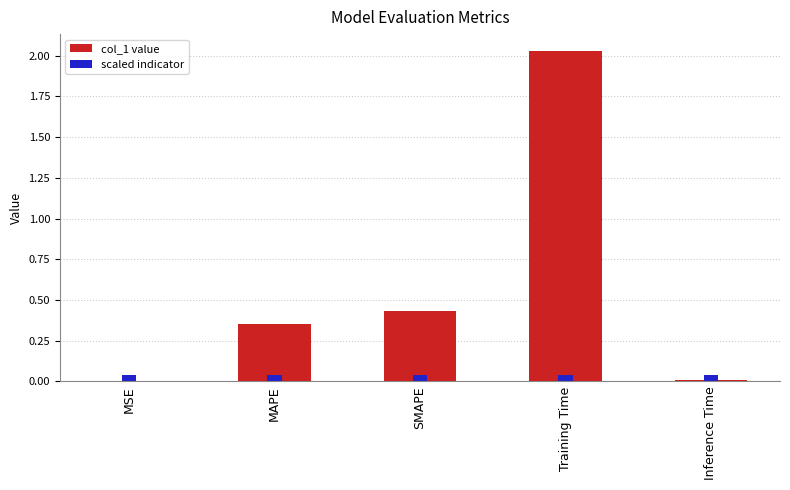

Is it true that the value at MSE is 0.0?

False